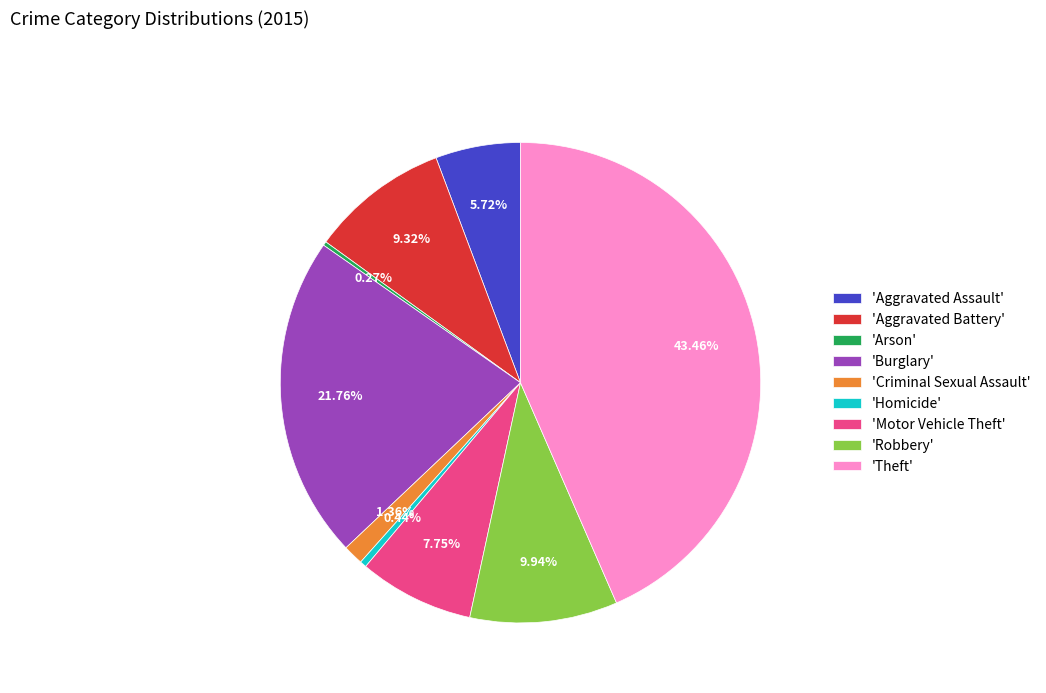

Is 'Aggravated Battery' the majority of the pie?

No